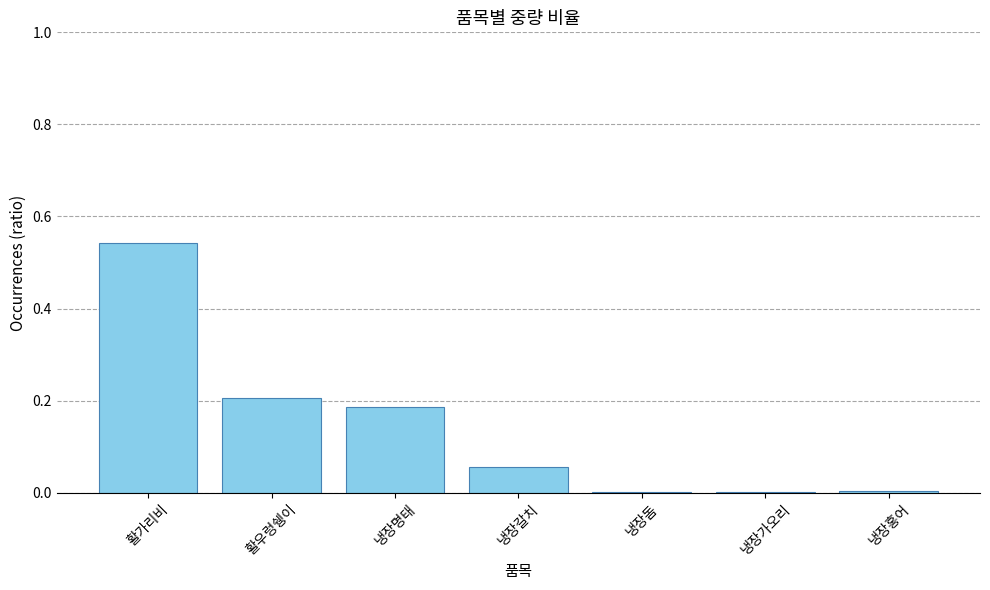

The chart shows a value of 0.0 at 냉장갈치. True or false?

False